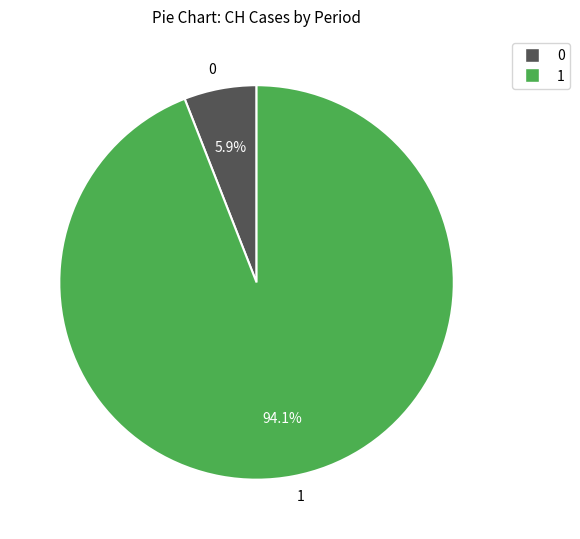

Rank the categories by value from highest to lowest.

1, 0